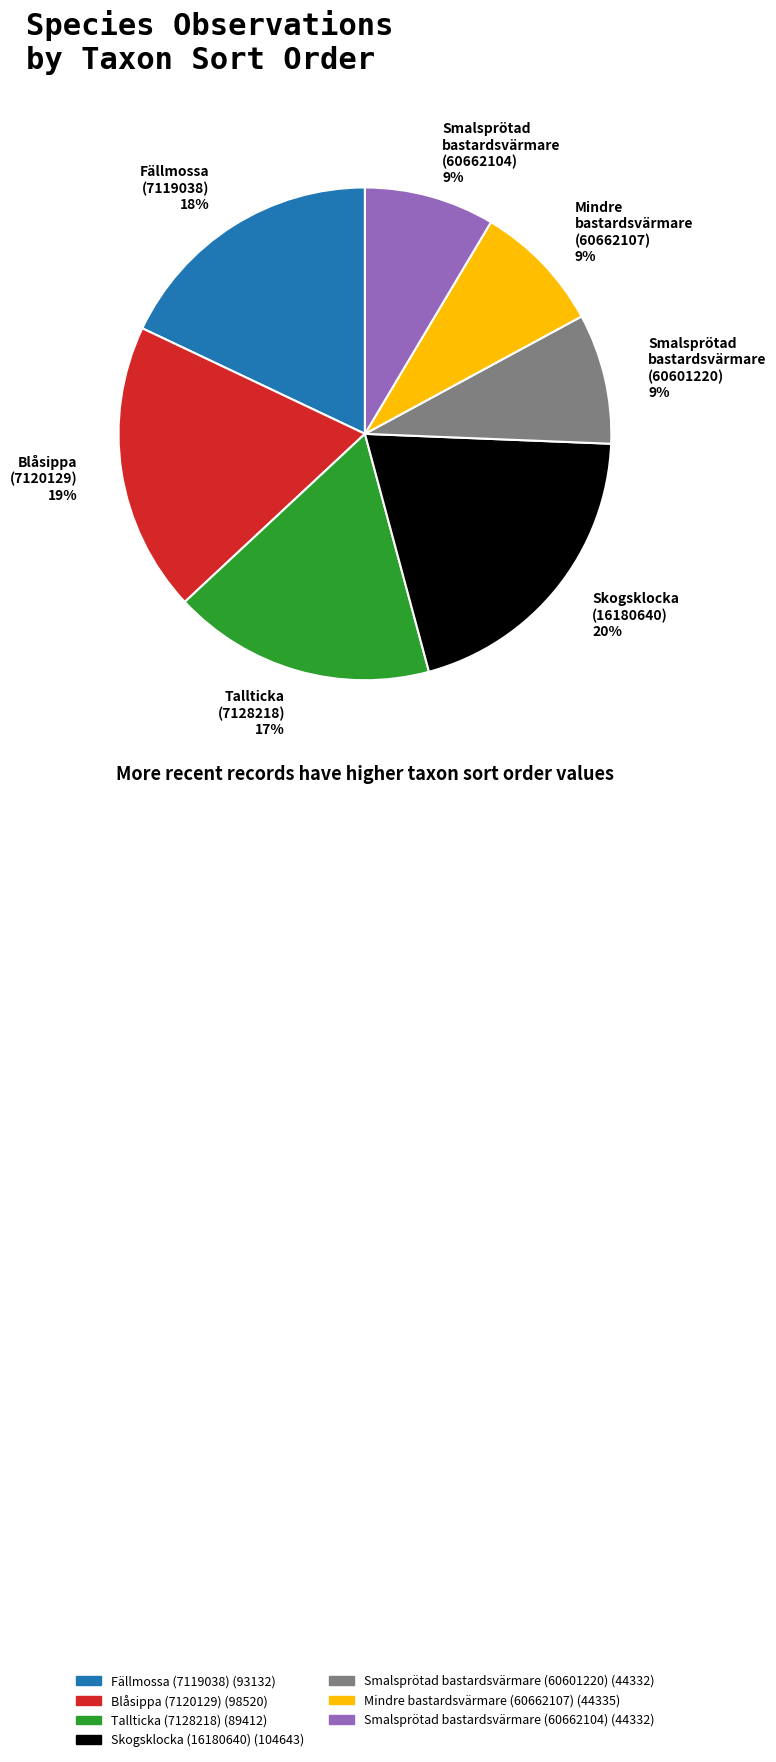

Approximately how many times larger is the value at Skogsklocka (16180640) 20% compared to Fällmossa (7119038) 18%?

1.1